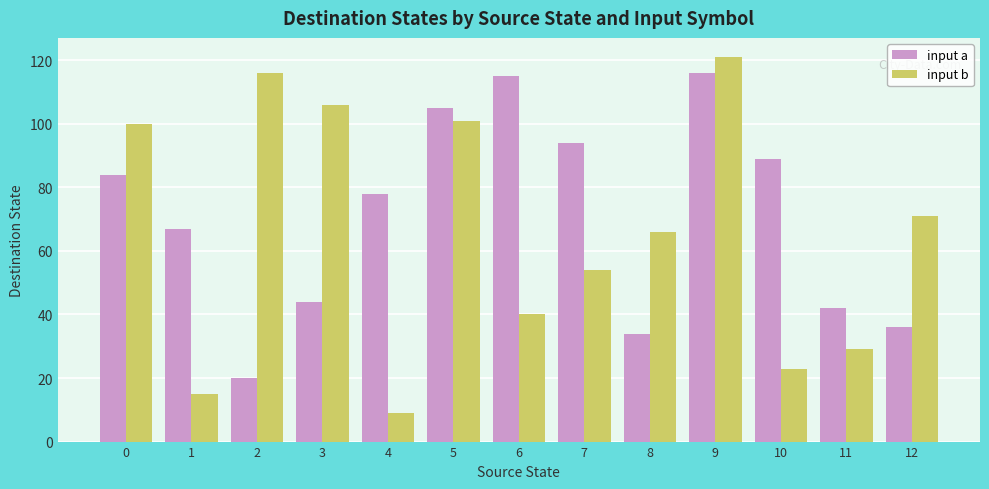

What is the spread (max minus min) of values at 8?

32